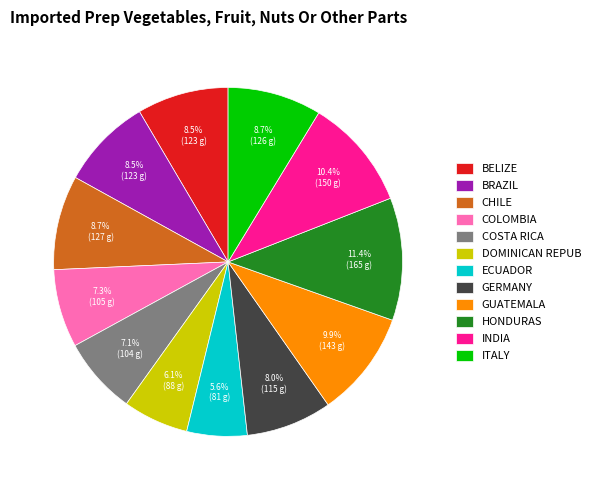

What is the largest slice in the pie chart?

HONDURAS